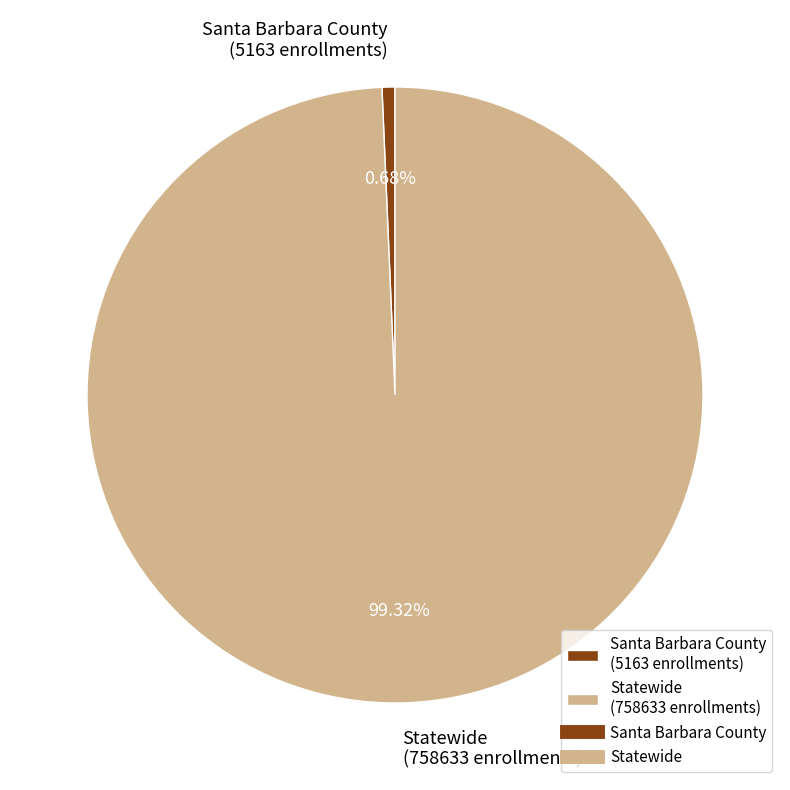

To the nearest percent, what percentage of the pie is Statewide?

99%